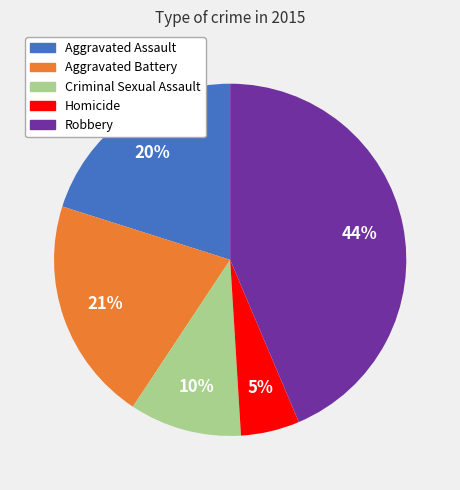

The Robbery slice represents 34% of the pie. True or false?

False